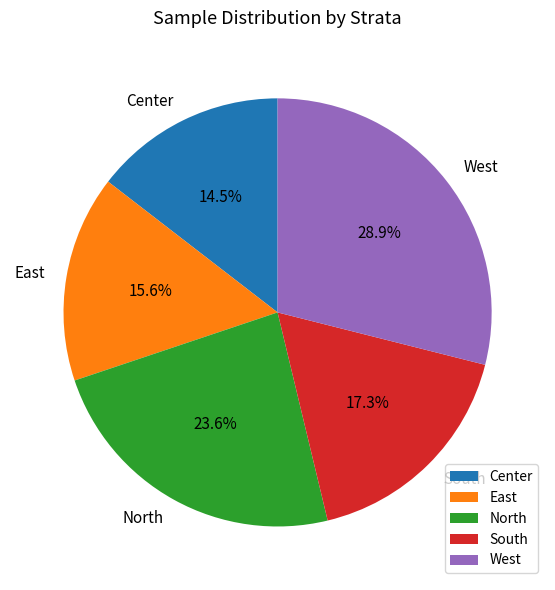

To the nearest percent, what is the difference between the largest and smallest slice percentages?

14%